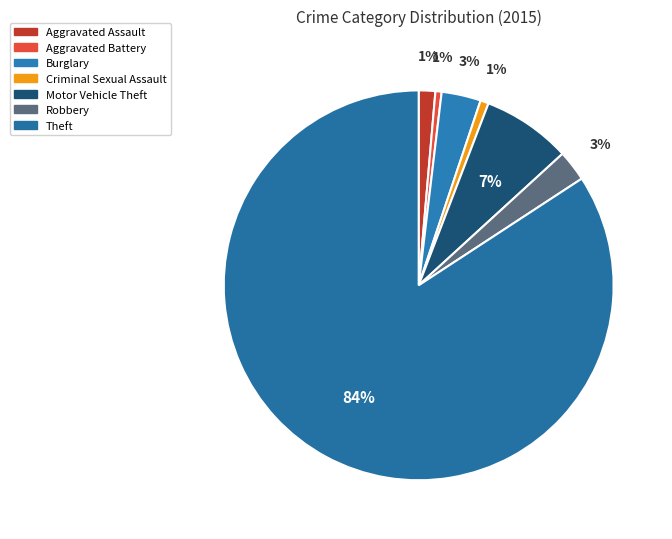

How many slices are in this pie chart?

7